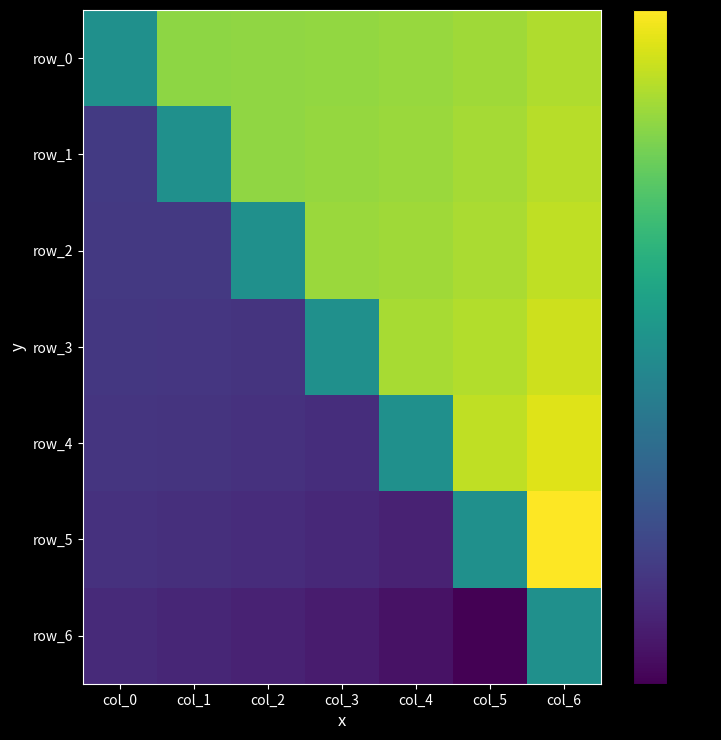

Which category has the lowest value across all series?

col_5